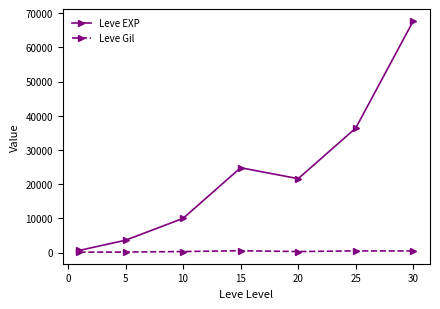

How many data points does each series have?

7